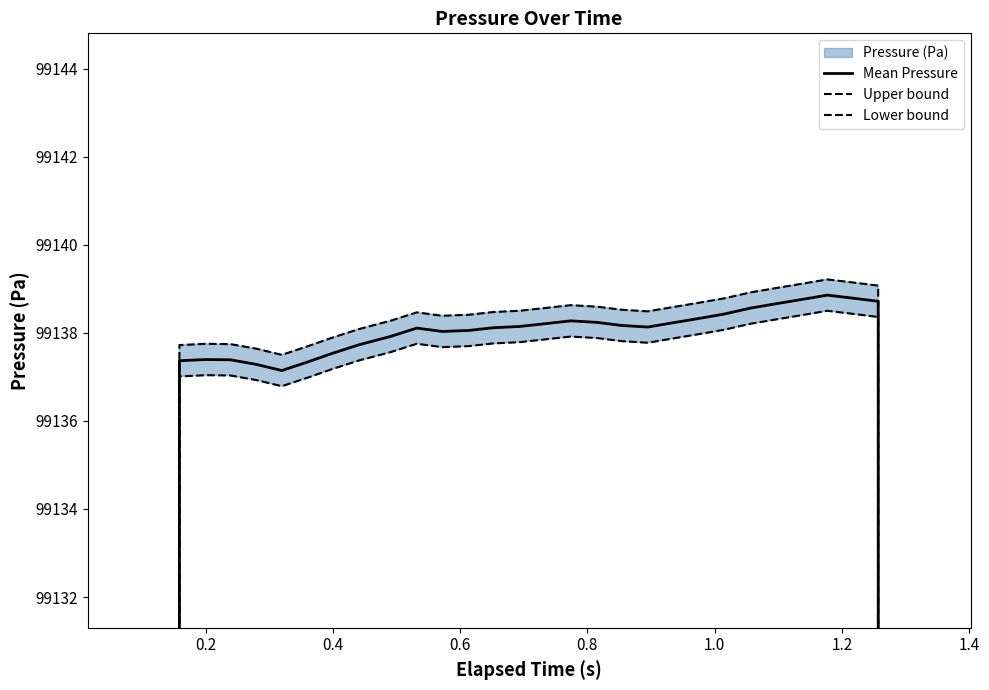

Is this an area chart (filled region under the line)?

No